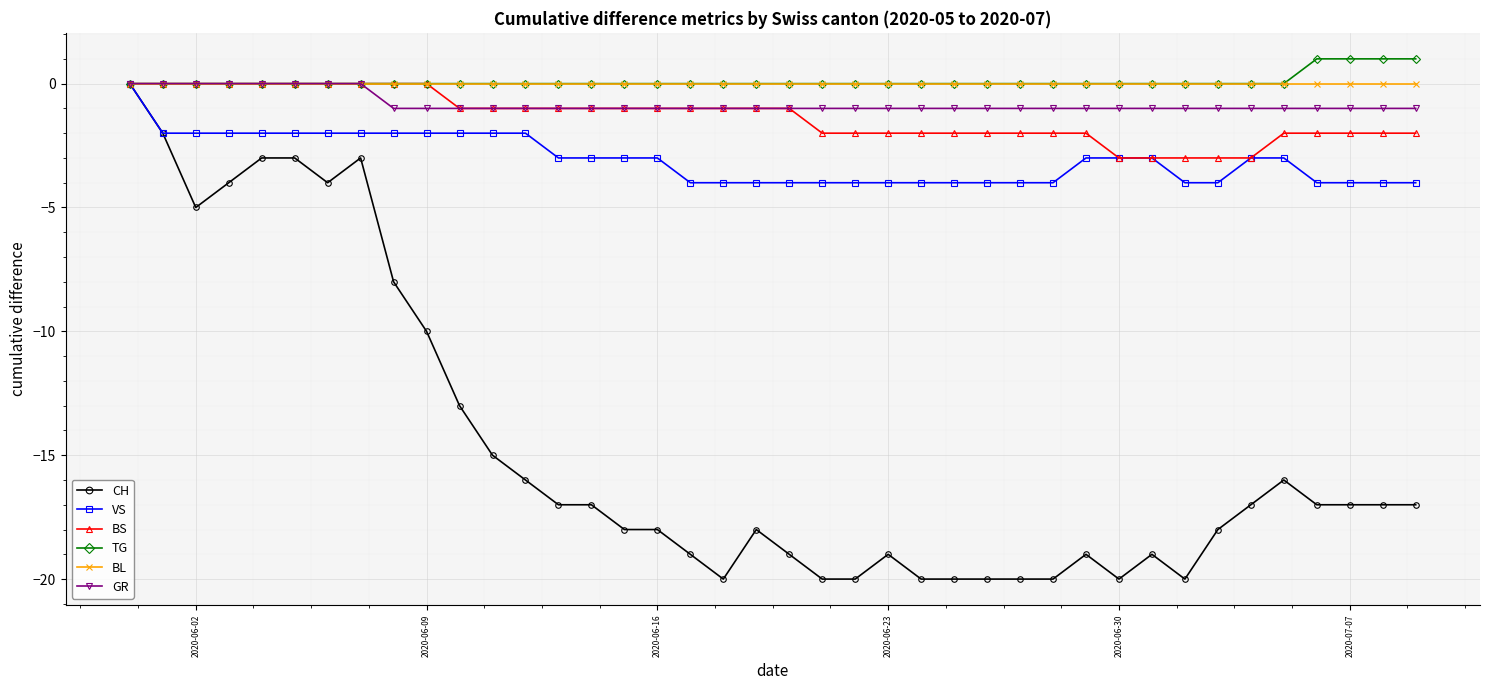

Which series has the largest range (max minus min)?

CH